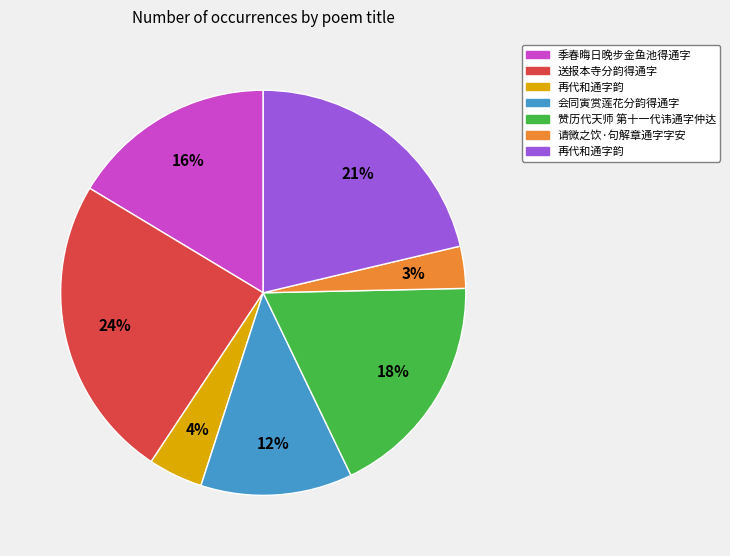

Is there a majority slice in this chart?

No